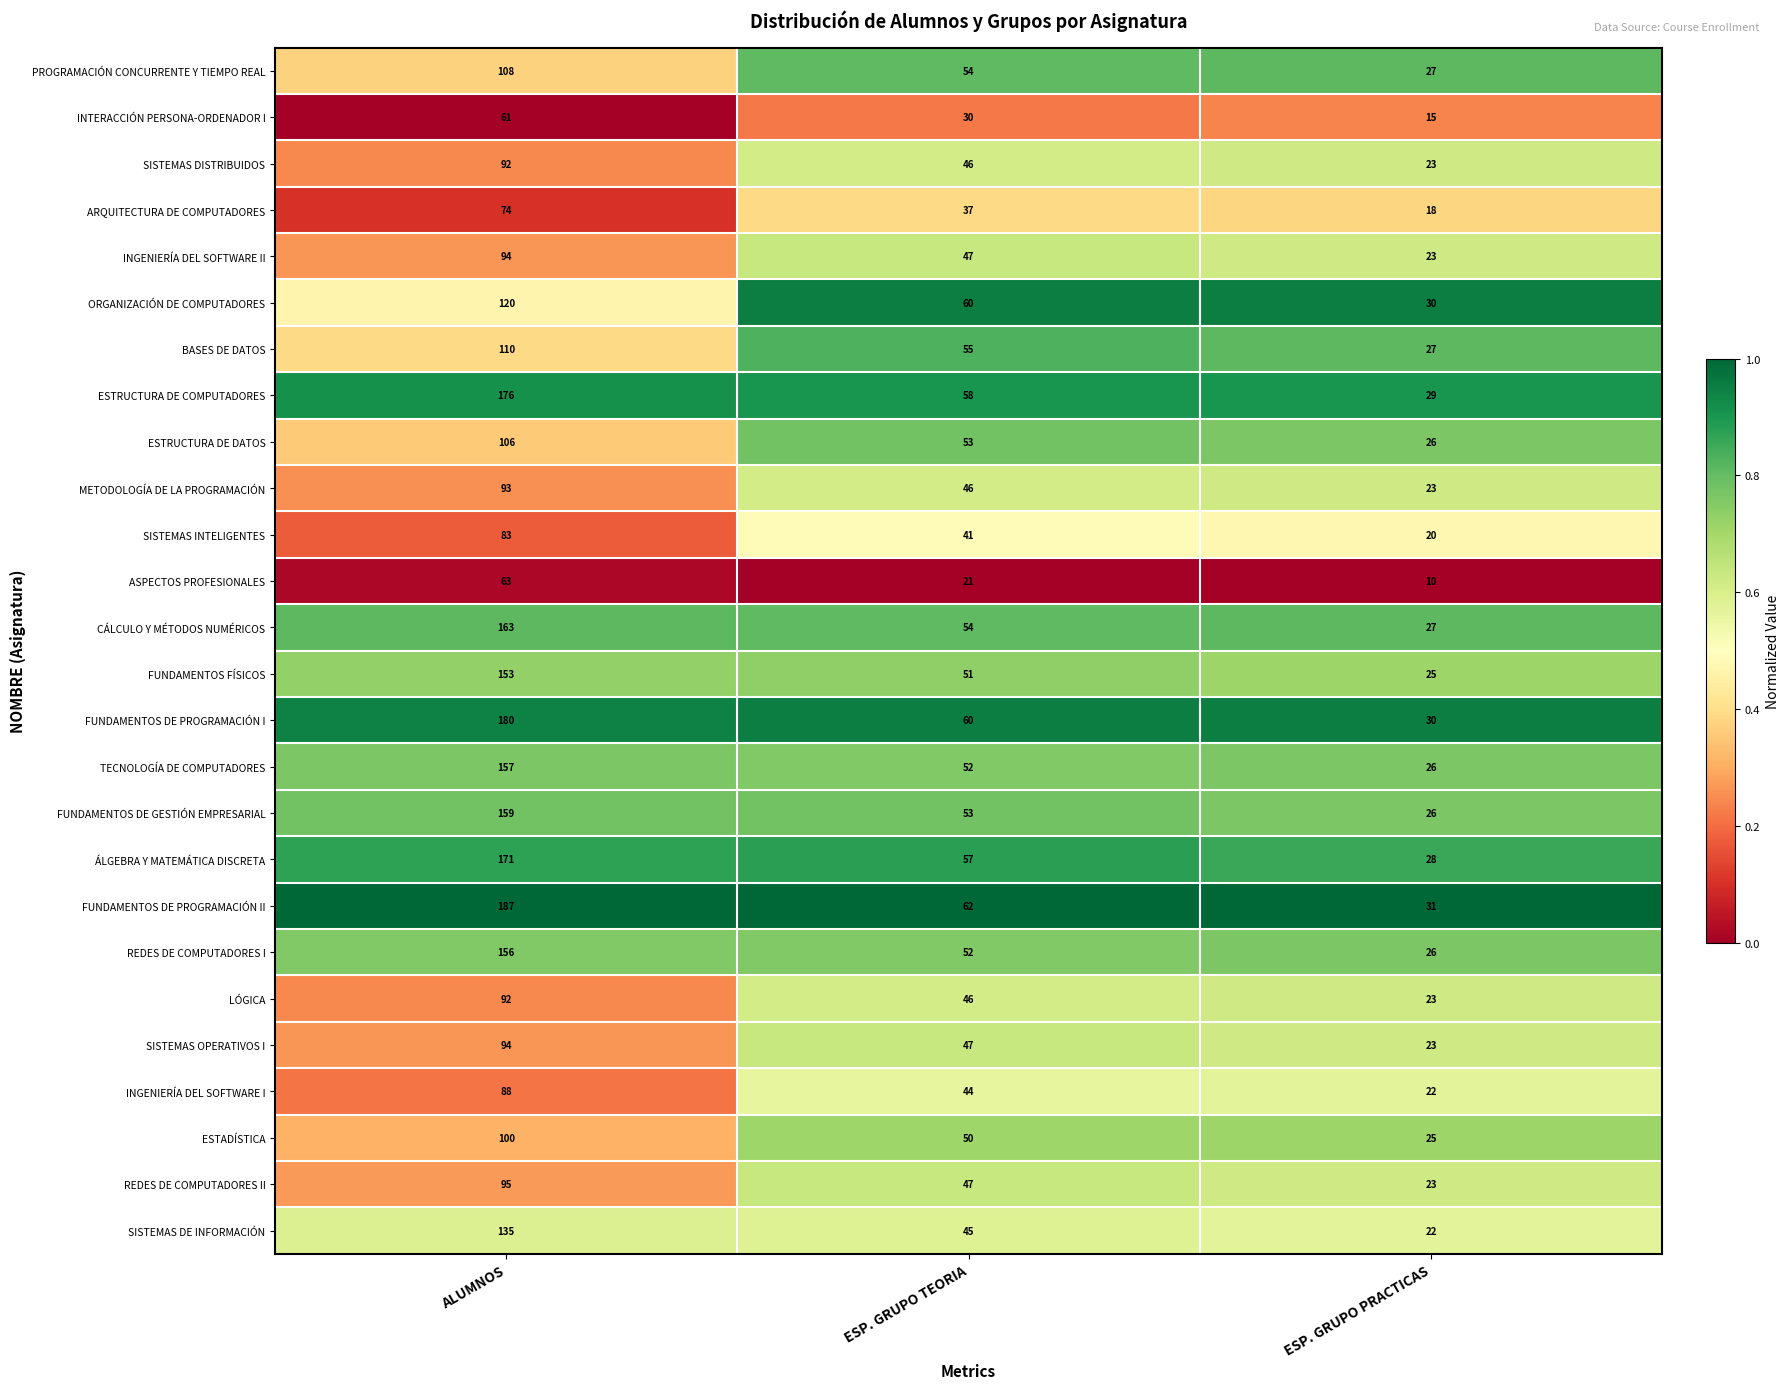

What is the total value across all series at ALUMNOS?

3110